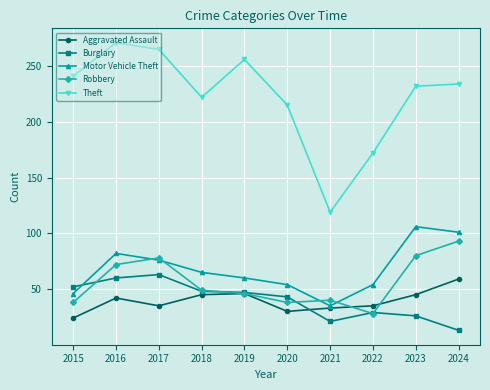

What is the value of the Burglary point at the 3rd from the left?

63